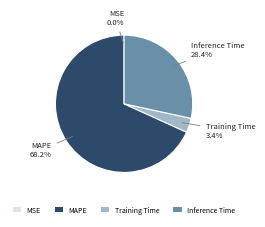

To the nearest percent, what is the difference between the largest and smallest slice percentages?

68%